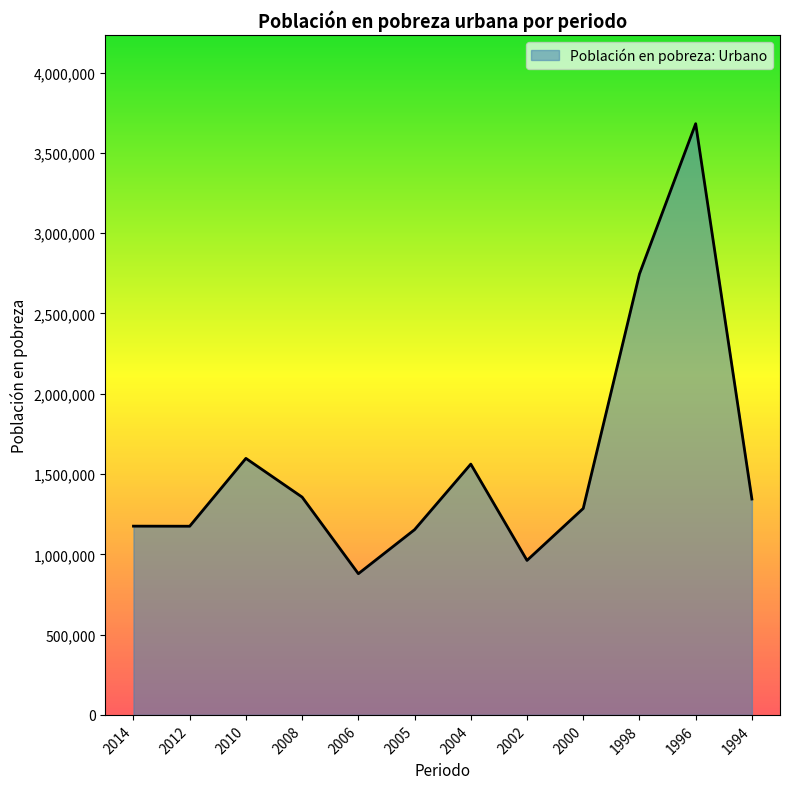

Where is the data nearest to the value 2280710?

1998